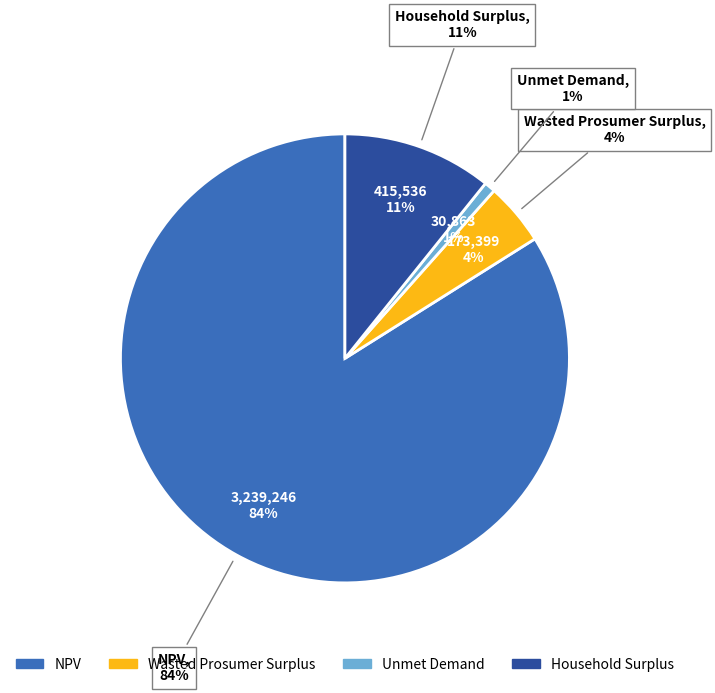

How many slices are in this pie chart?

4